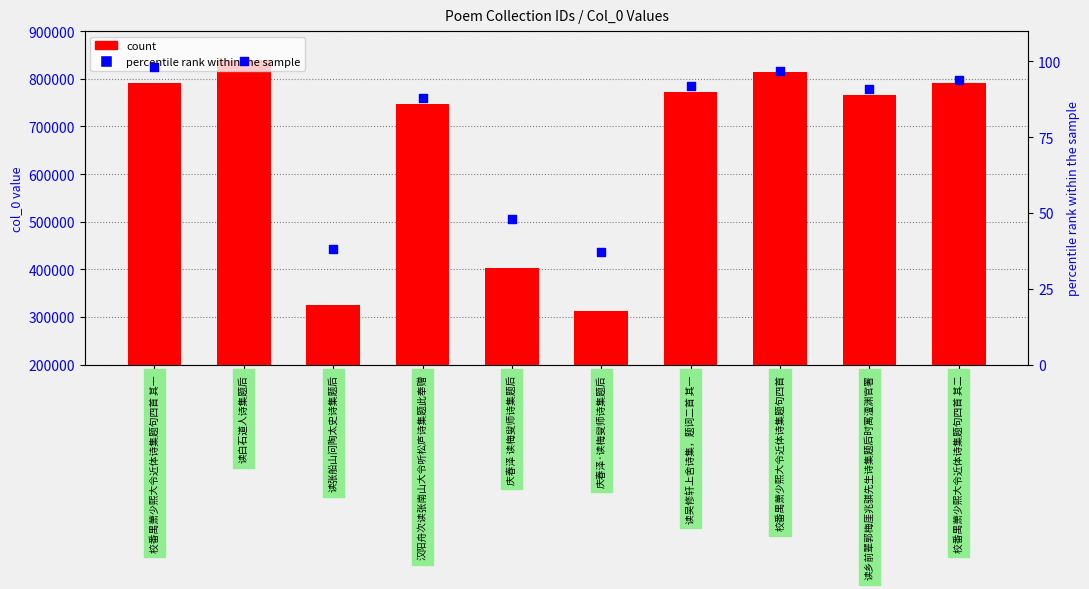

Which series reaches the maximum Y coordinate?

count